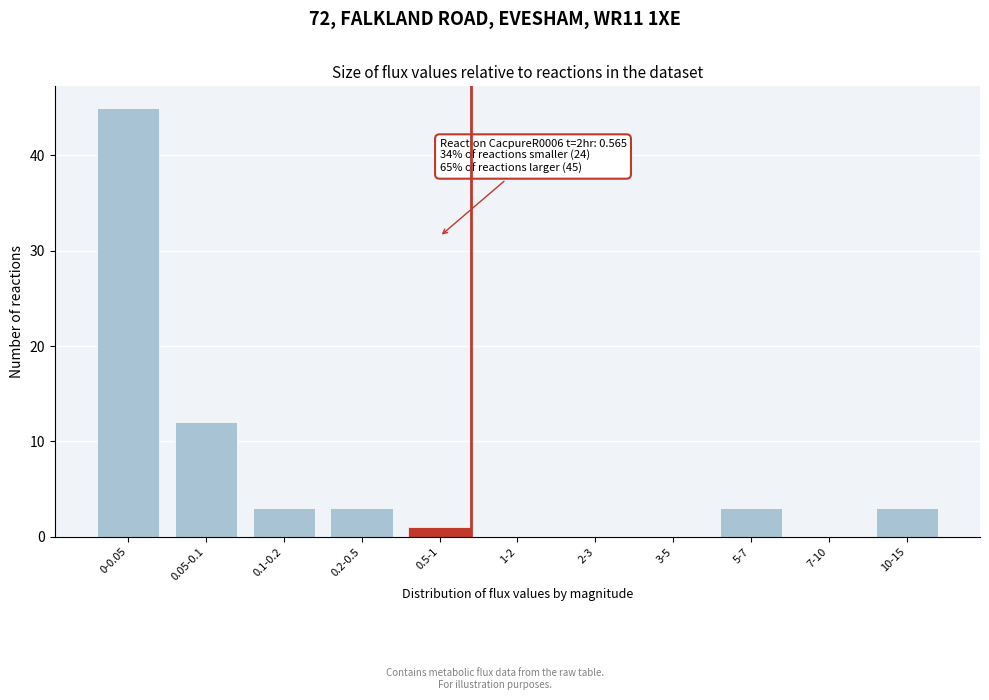

Reading left to right, transcribe all the data shown in this chart.

0-0.05=45	0.05-0.1=12	0.1-0.2=3	0.2-0.5=3	0.5-1=1	1-2=0	2-3=0	3-5=0	5-7=3	7-10=0	10-15=3